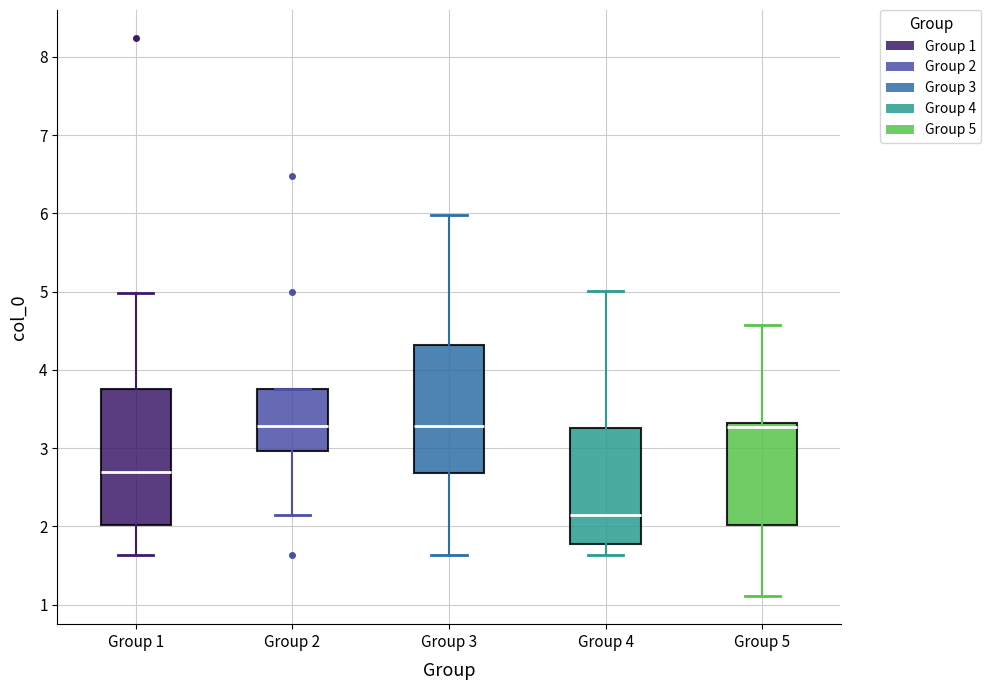

Reading left to right, transcribe this box plot: for each box, give where its median line is, the range the box spans, and where its two whiskers end, as read against the y-axis. The values are not printed on the chart, so give them approximately, as read against the axis.

Group 1: median 2.7, box 2.0 to 3.7, whiskers 1.6 to 5.0
Group 2: median 3.3, box 3.0 to 3.8, whiskers 2.1 to 3.8
Group 3: median 3.3, box 2.7 to 4.3, whiskers 1.6 to 6.0
Group 4: median 2.1, box 1.8 to 3.3, whiskers 1.6 to 5.0
Group 5: median 3.3 (just below the box's upper edge), box 2.0 to 3.3, whiskers 1.1 to 4.6